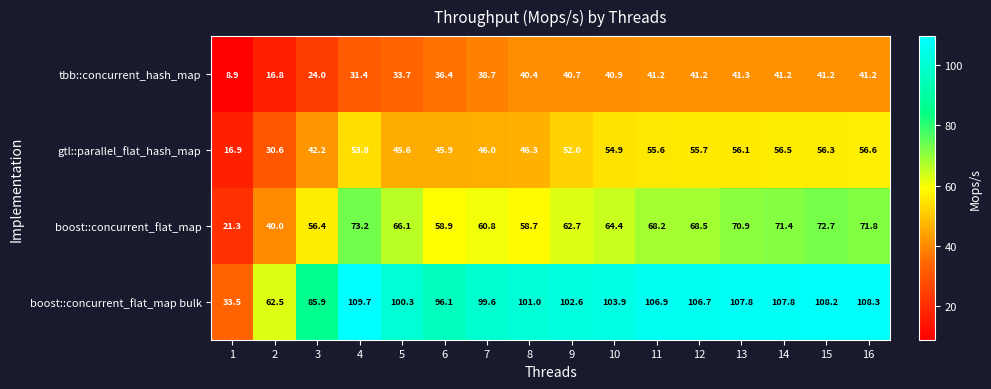

What is the maximum value shown in the chart?

109.7